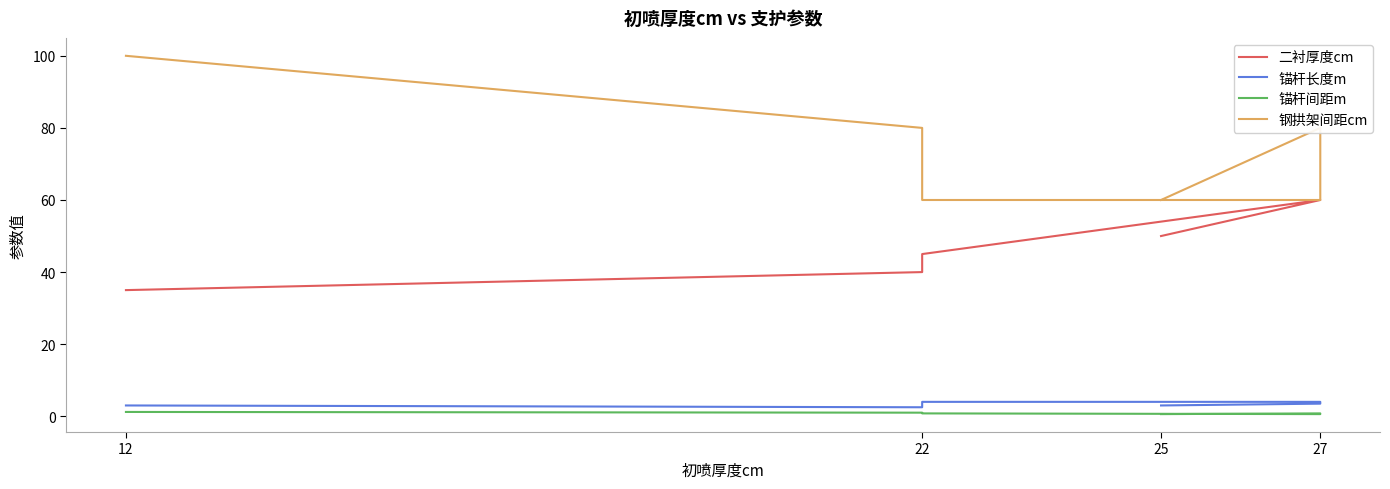

The value of 钢拱架间距cm at 25 is 40.7. True or false?

False